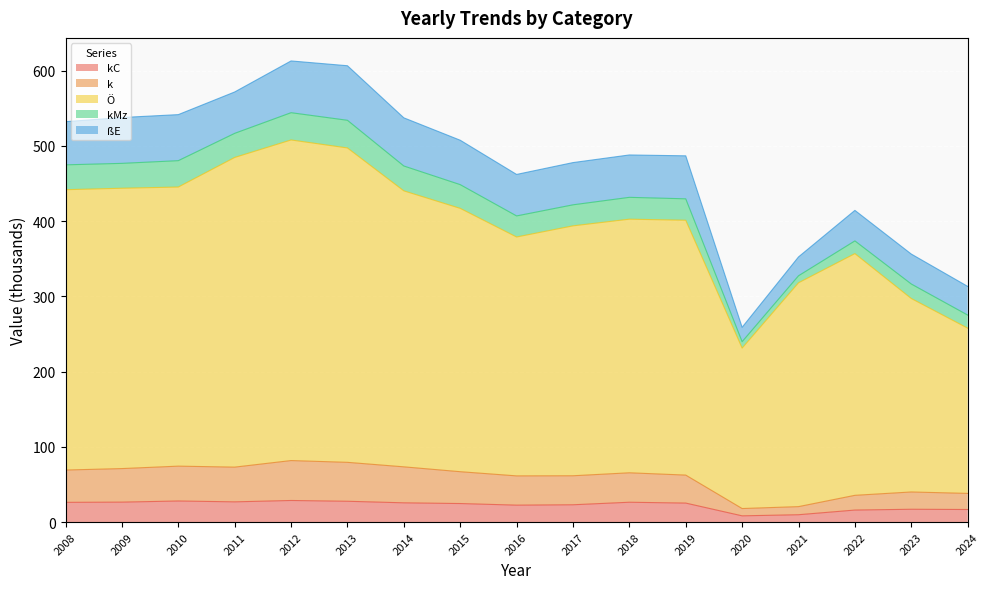

What is the total value across all series at 2008?

532.3